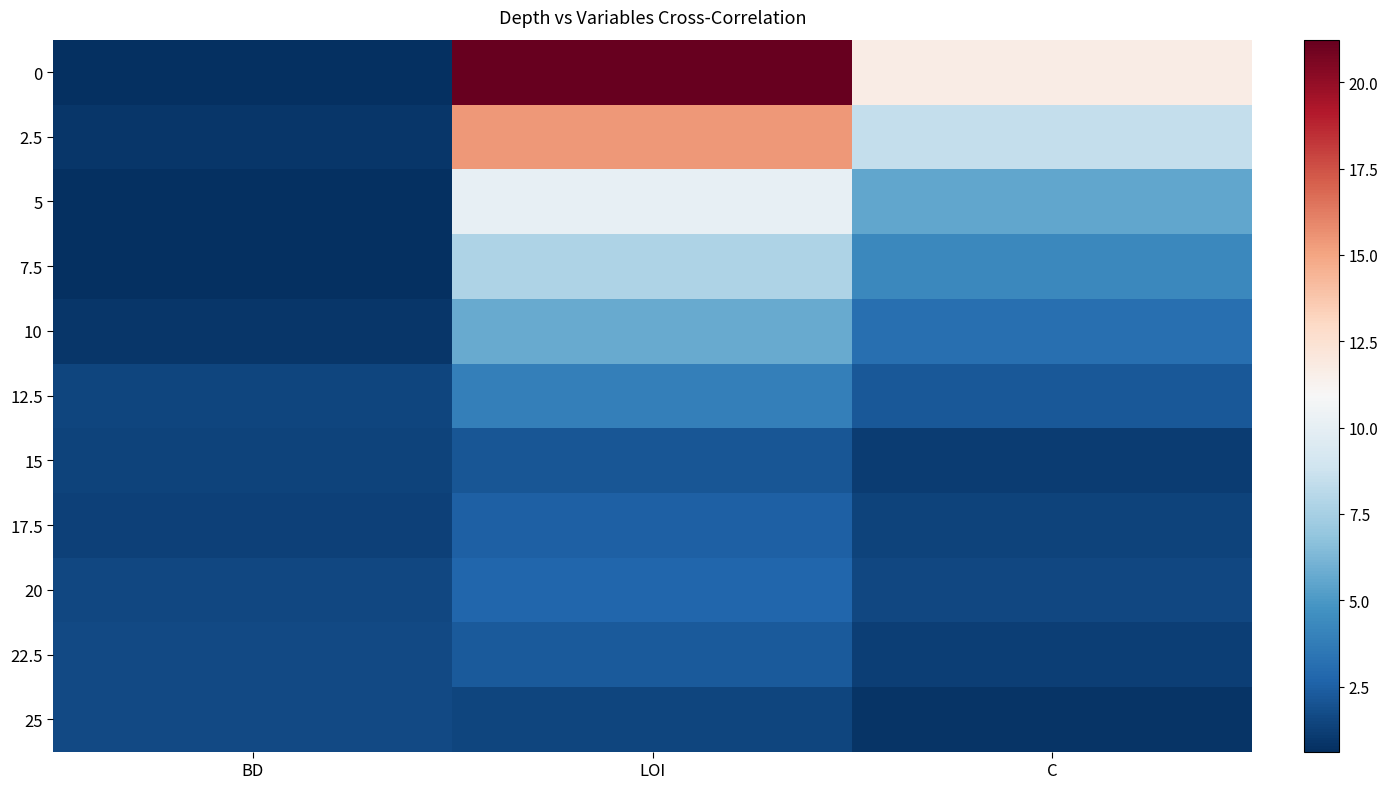

At which category is the sum across all series the highest?

LOI